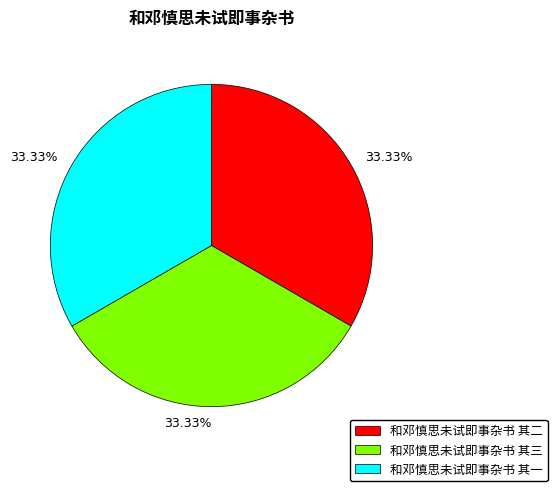

True or false: 和邓慎思未试即事杂书 其三 accounts for 33% of the total.

True